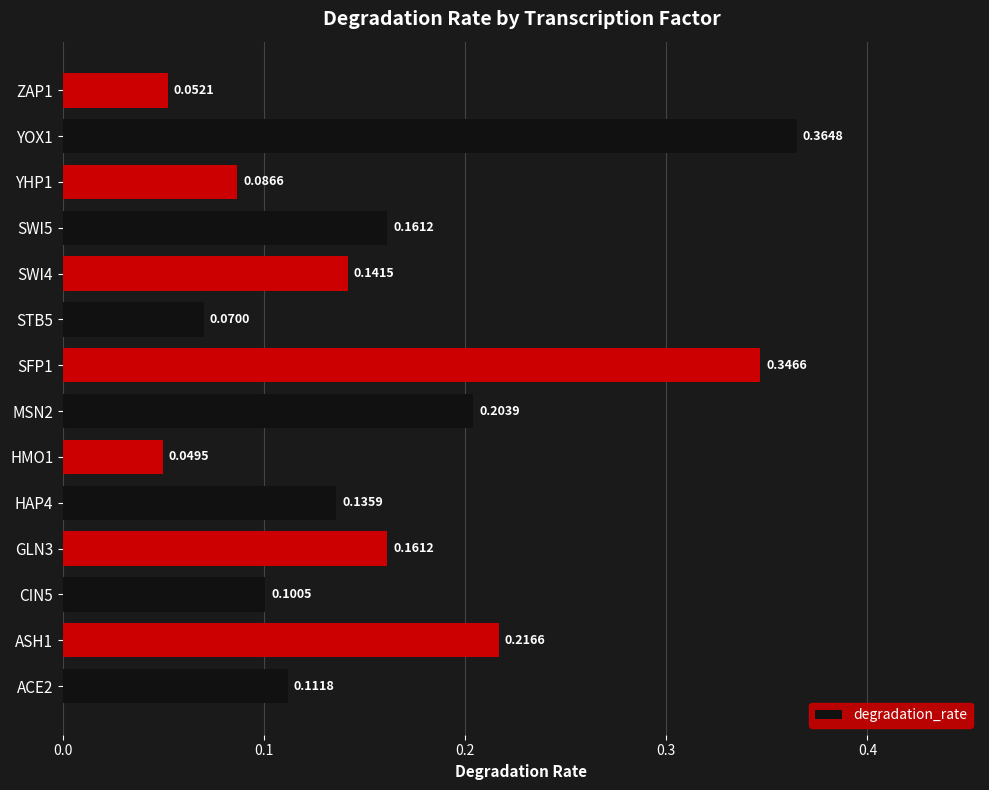

At which category does the chart reach its minimum across all series?

HMO1